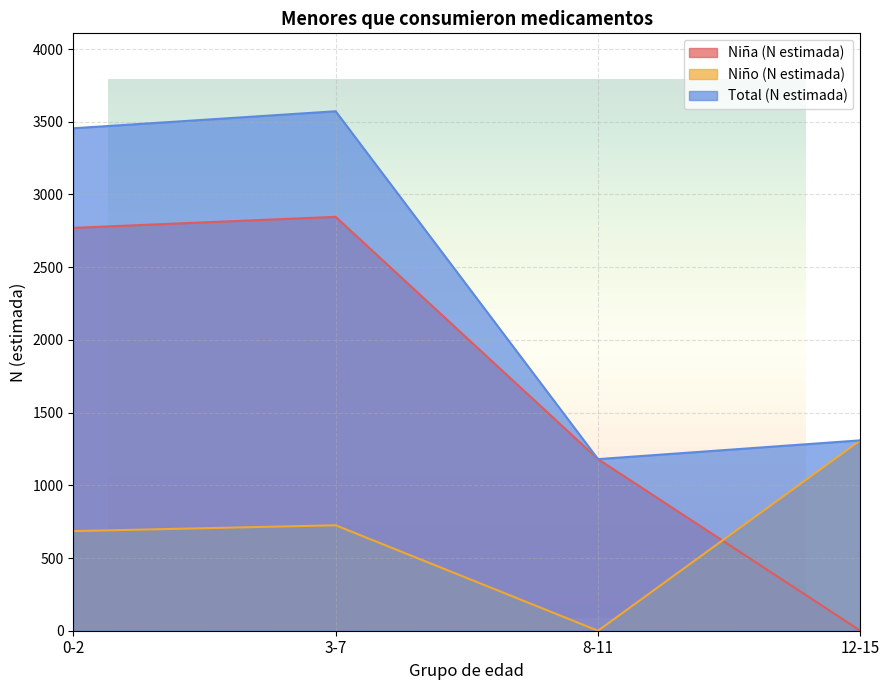

How many values in Niño (N estimada) are above zero?

3